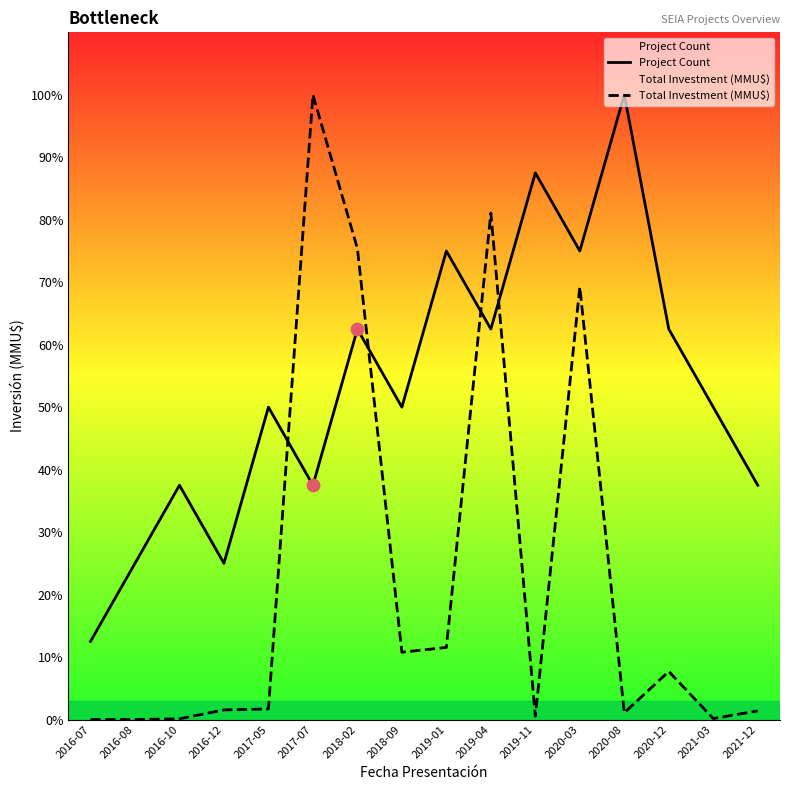

What are all the series names shown in the legend?

Project Count, Total Investment (MMU$)